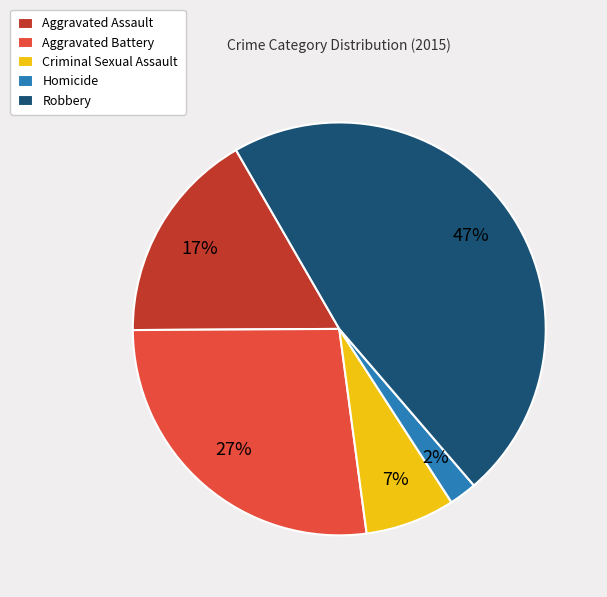

Is it true that Aggravated Assault is 17% of the pie?

True